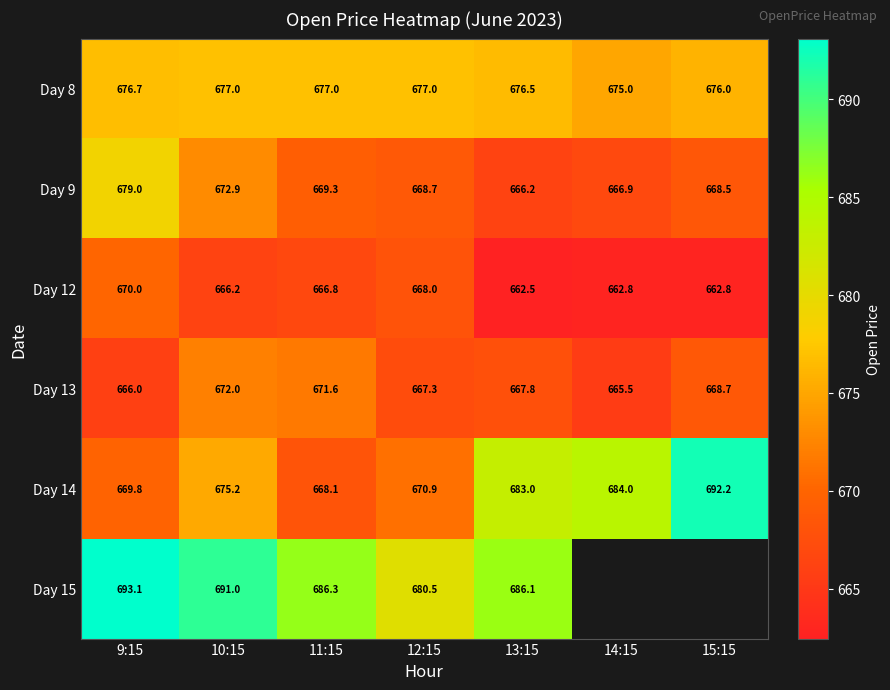

Is it true that Day 14 equals 684.0 at 14:15?

True